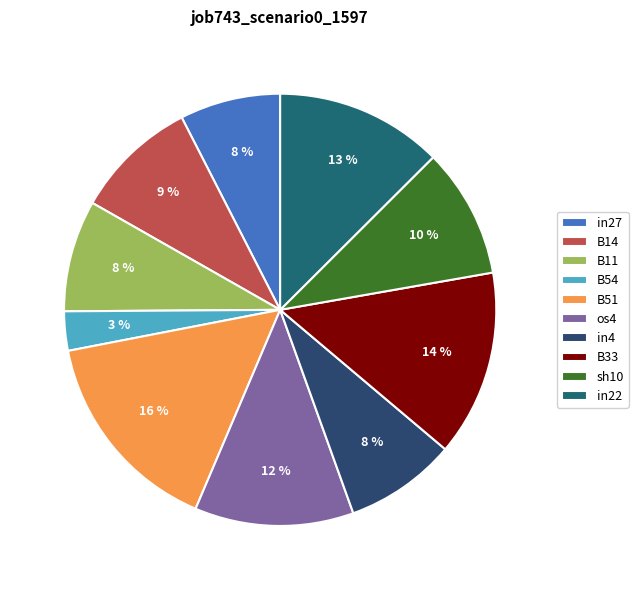

How many segments does this pie chart have?

10